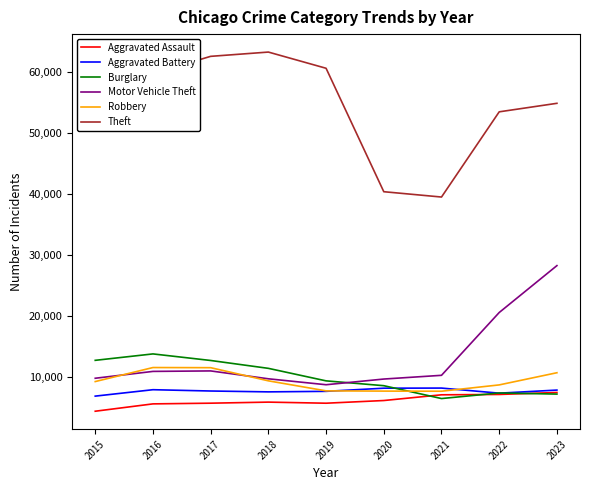

Which series ends up on top after the final intersection of Motor Vehicle Theft and Burglary?

Motor Vehicle Theft